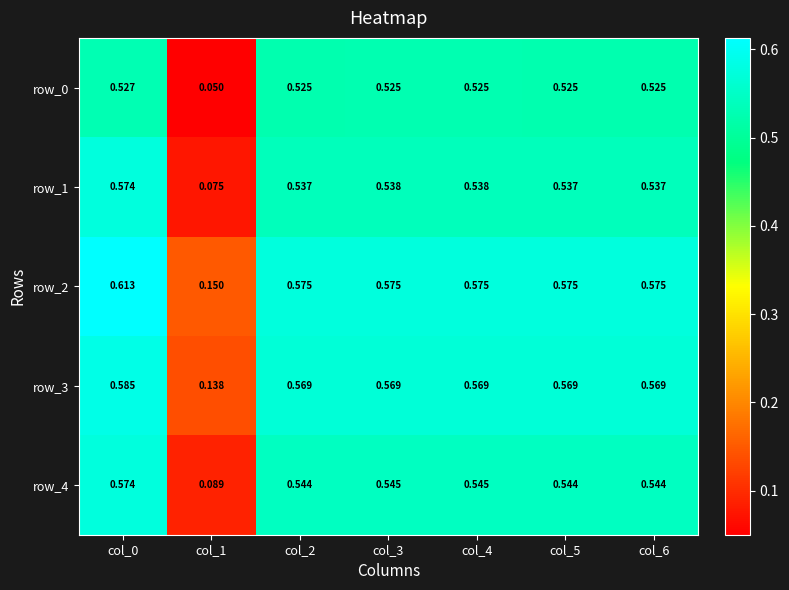

Is the value of row_0 at col_0 greater than the value of row_2 at col_6?

No